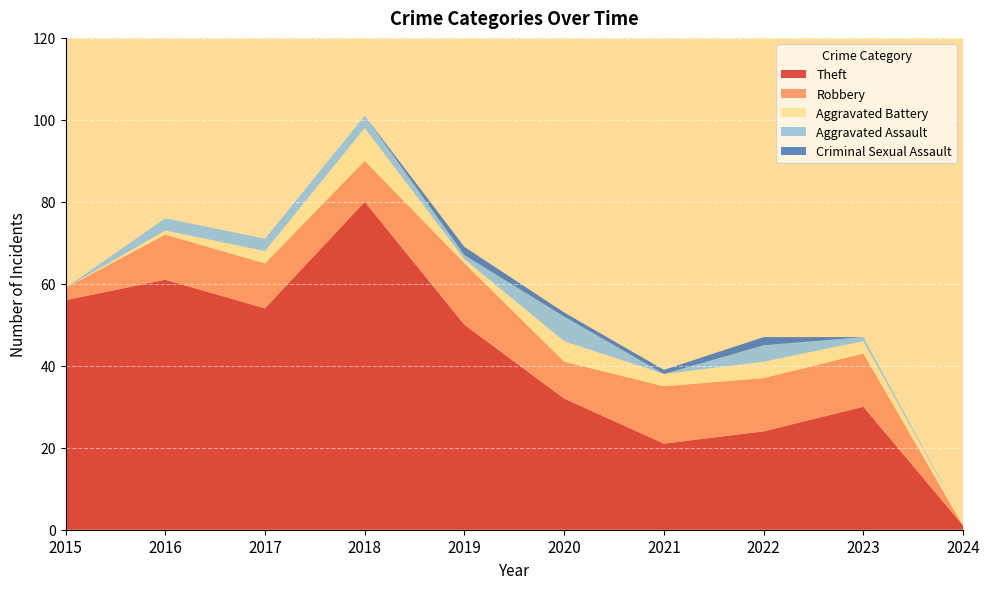

Reading left to right, list all the values displayed in this chart.

Theft: 56	61	54	80	50	32	21	24	30	1
Robbery: 3	11	11	10	15	9	14	13	13	0
Aggravated Battery: 0	1	3	8	1	5	3	4	3	1
Aggravated Assault: 0	3	3	3	1	6	0	4	1	0
Criminal Sexual Assault: 0	0	0	0	2	1	1	2	0	0